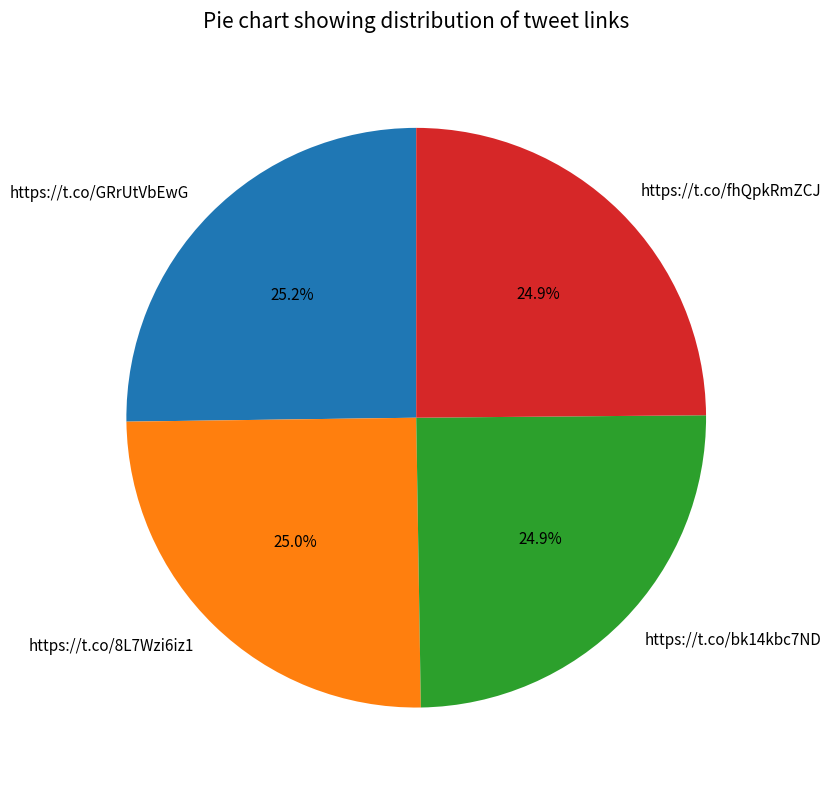

Approximately how many times larger is the value at https://t.co/8L7Wzi6iz1 compared to https://t.co/GRrUtVbEwG?

1.0